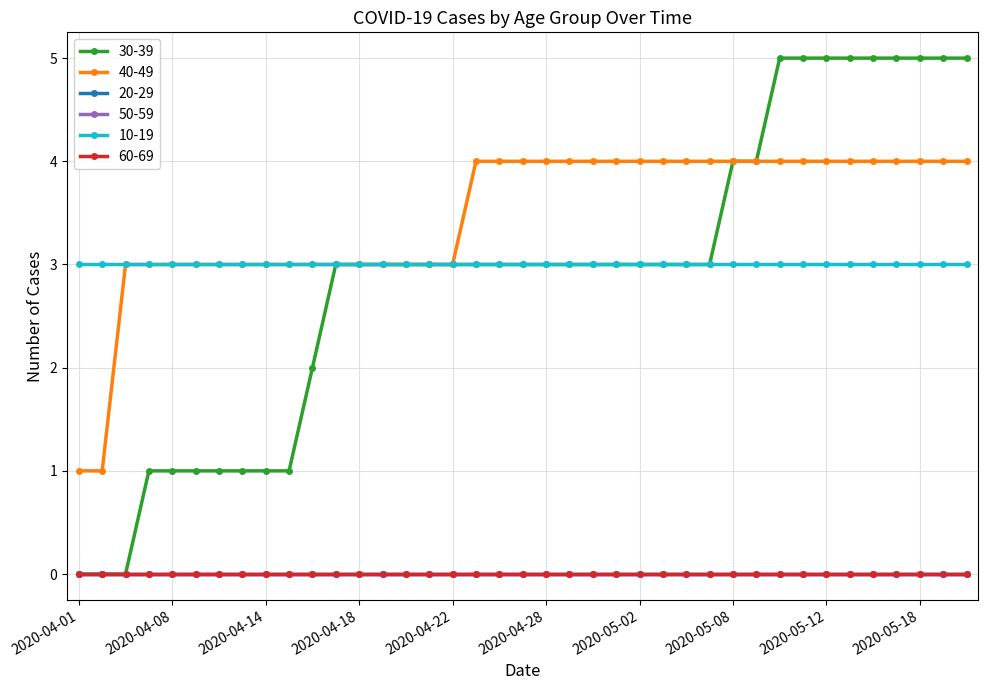

Does the chart have visible grid lines?

Yes